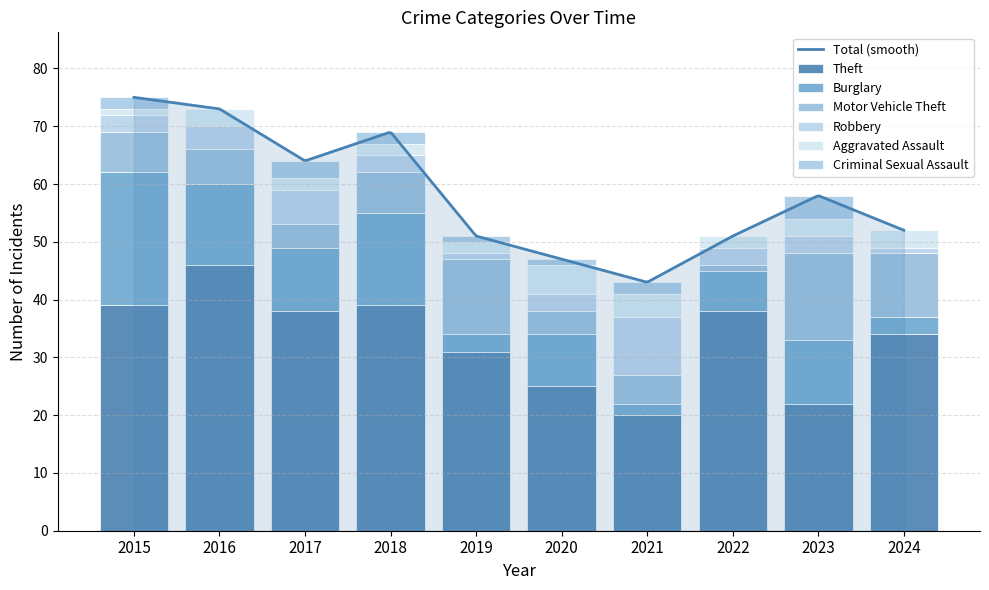

Reading right to left, transcribe all the data shown in this chart.

Theft: 34	22	38	20	25	31	39	38	46	39
Burglary: 3	11	7	2	9	3	16	11	14	23
Motor Vehicle Theft: 11	15	1	5	4	13	7	4	6	7
Robbery: 1	3	3	10	3	1	3	6	4	3
Aggravated Assault: 3	3	2	4	5	2	2	2	3	1
Criminal Sexual Assault: 0	4	0	2	1	1	2	3	0	2